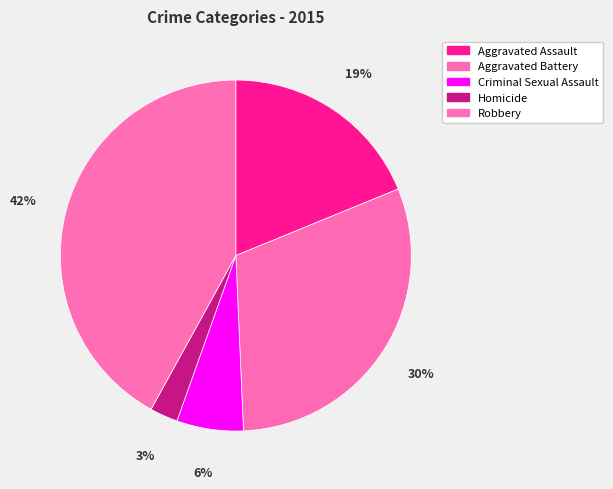

Is there any slice that represents more than half of the pie?

No